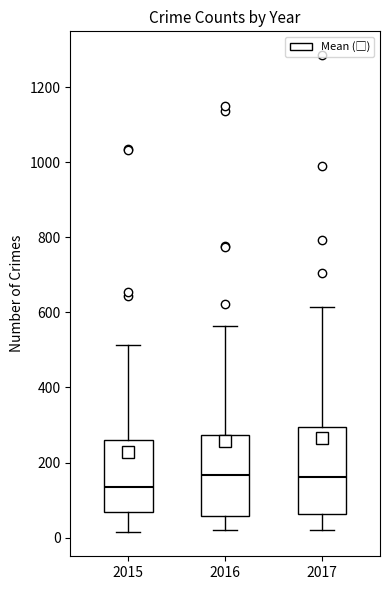

Where does the lower whisker of the box at x = 2017 end on the y-axis? The values are not printed on the chart, so give them approximately, as read against the axis.

20